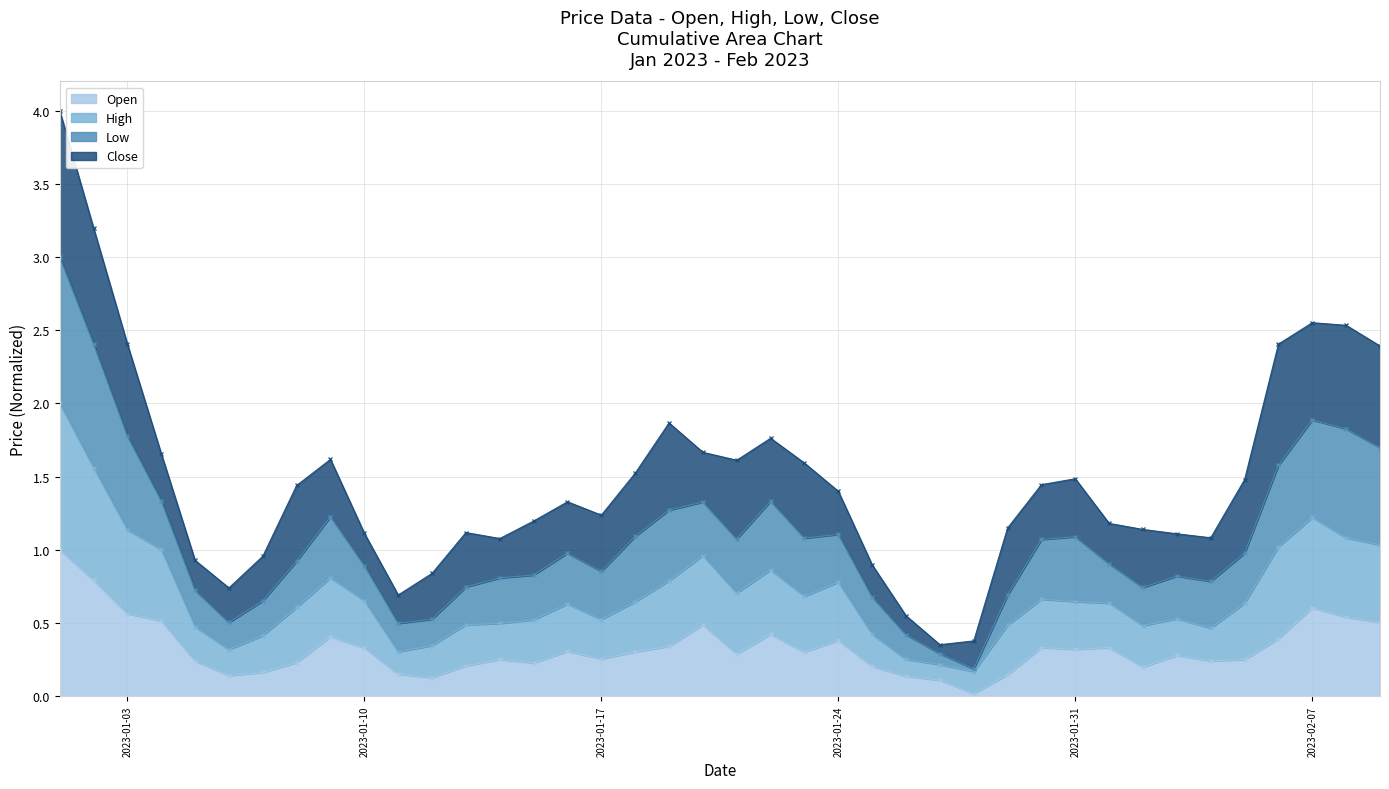

What is the value of the Open point at the 35th from the left?

0.2